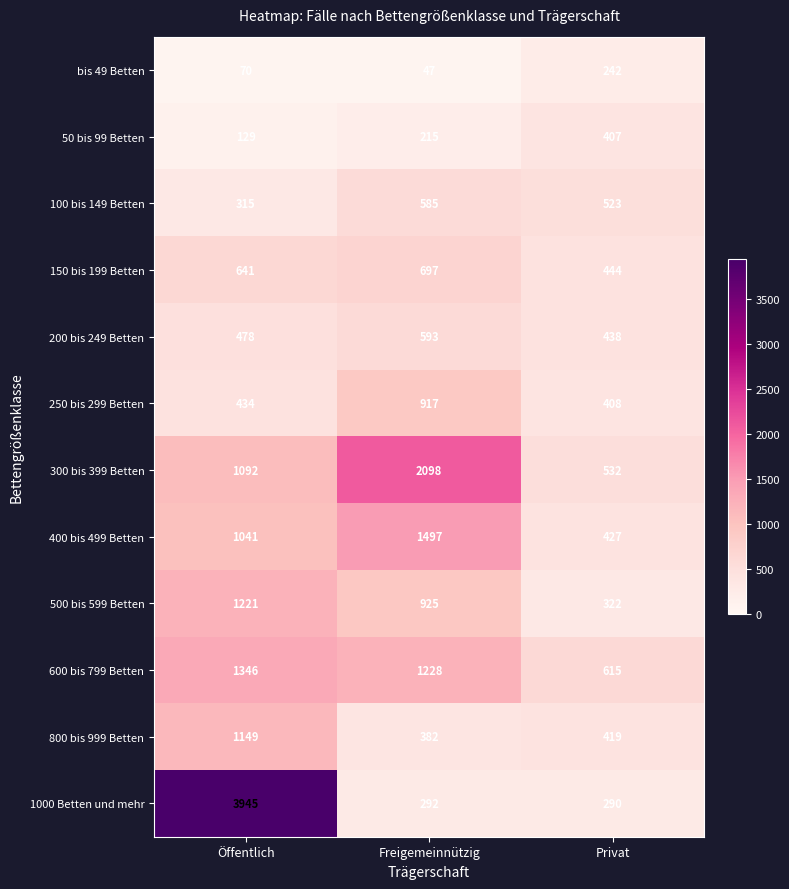

Which series has the largest total across all categories?

1000 Betten und mehr